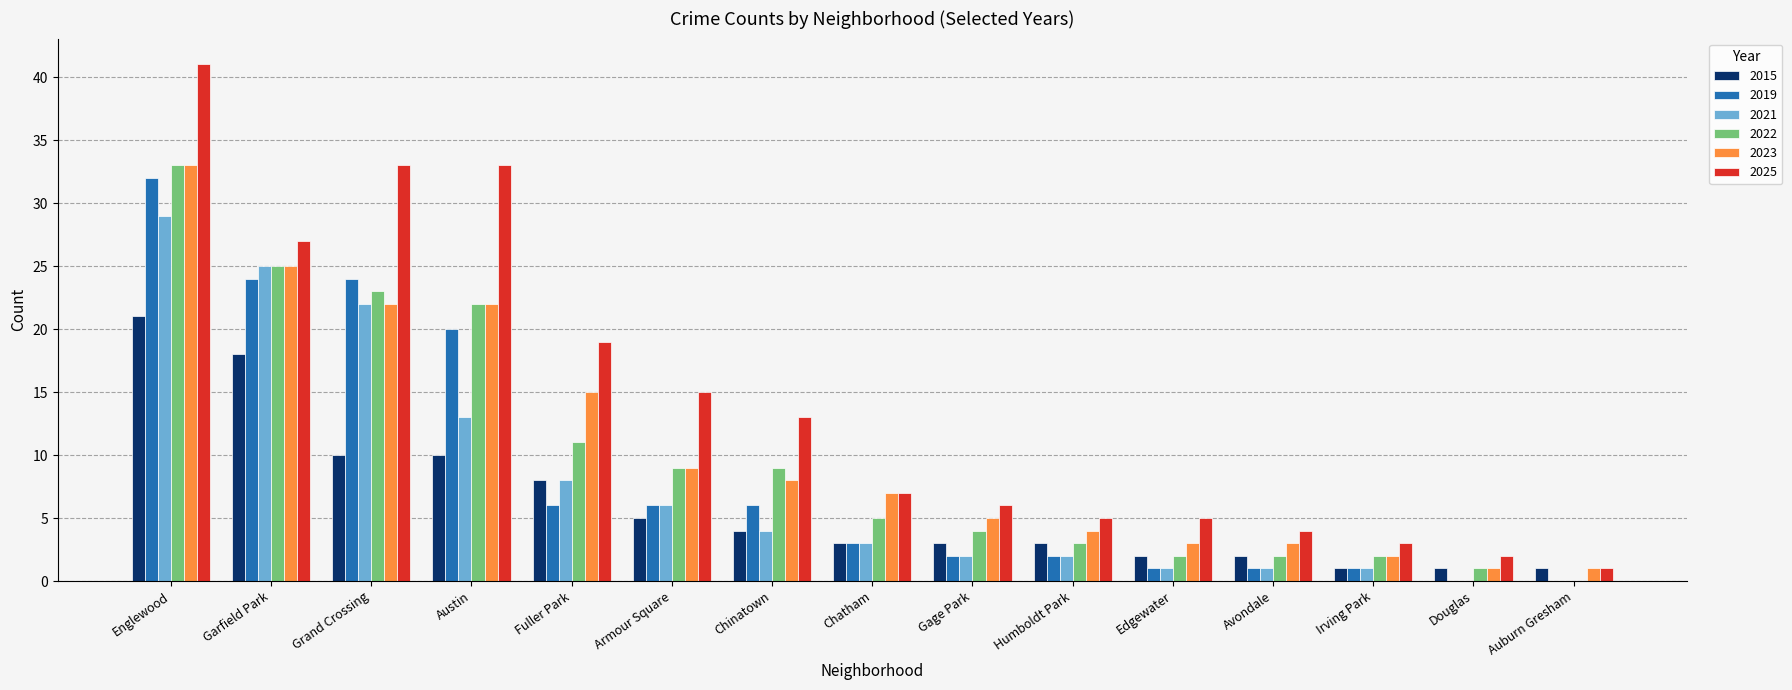

The value of 2025 at Chinatown is 13. True or false?

True